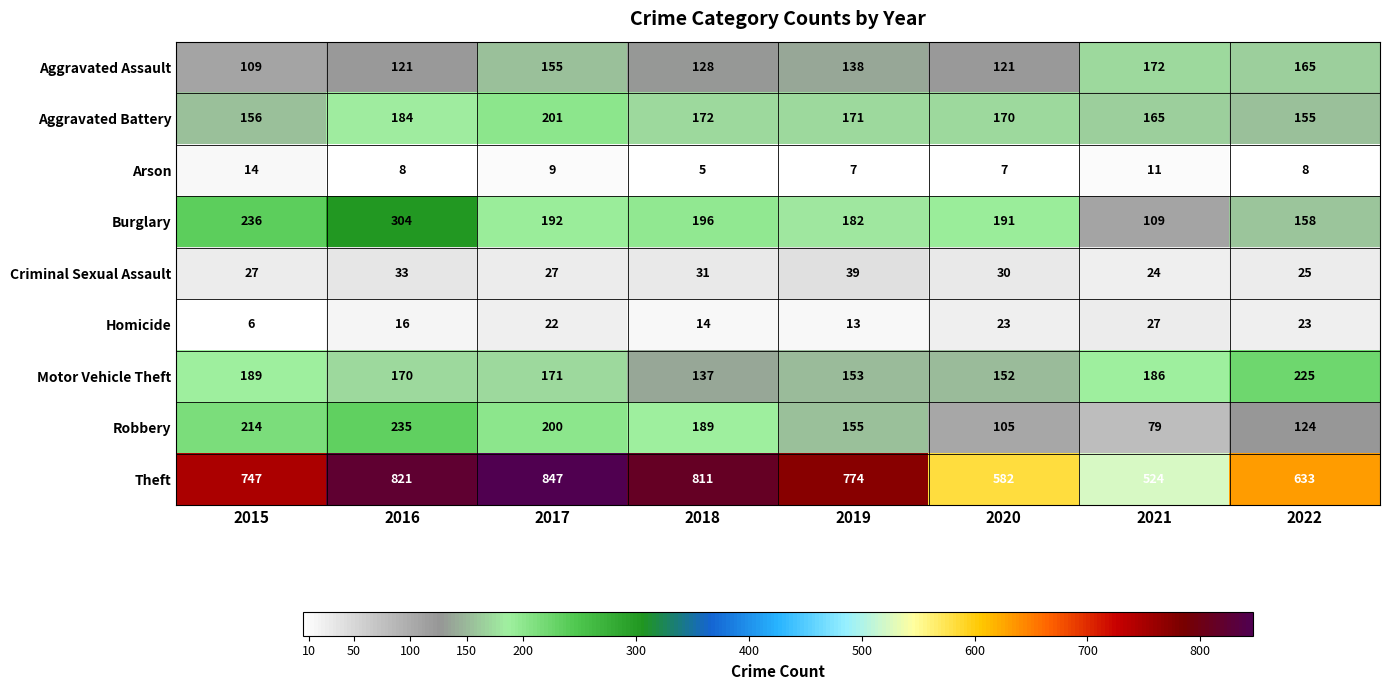

List the series in order of their peak value, lowest first.

Arson, Homicide, Criminal Sexual Assault, Aggravated Assault, Aggravated Battery, Motor Vehicle Theft, Robbery, Burglary, Theft